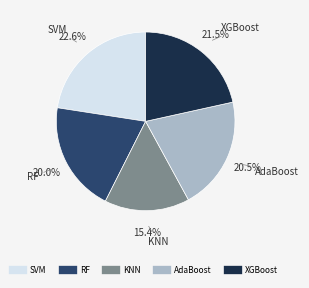

Rank the categories by value from lowest to highest.

KNN, RF, AdaBoost, XGBoost, SVM